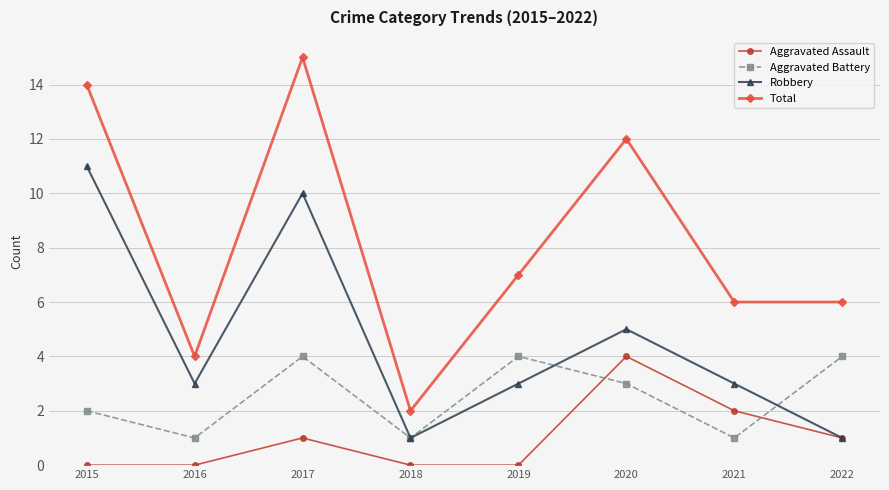

How many categories are shown in the chart?

8